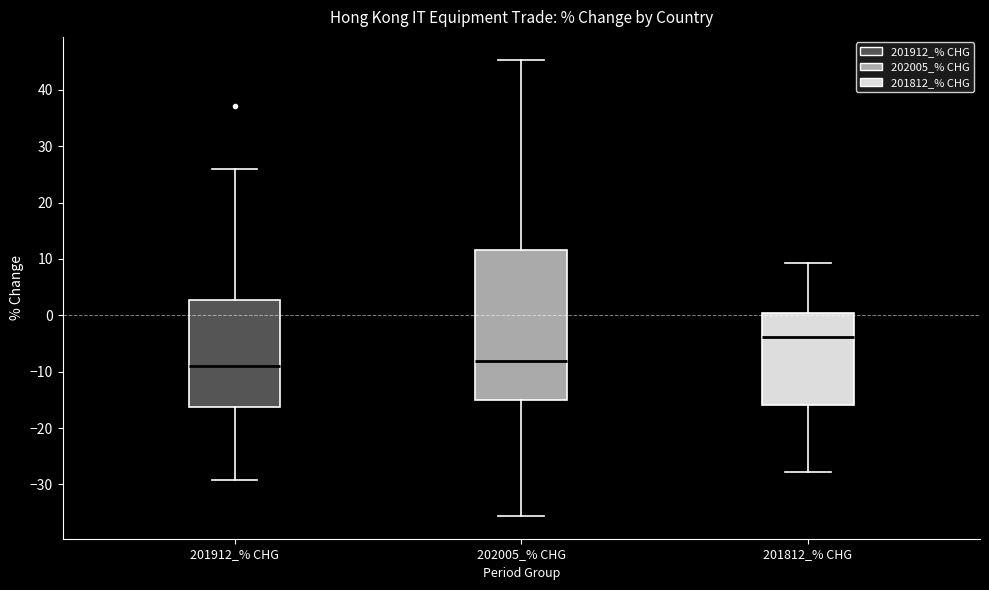

Reading left to right, transcribe this box plot: for each box, give where its median line is, the range the box spans, and where its two whiskers end, as read against the y-axis. The values are not printed on the chart, so give them approximately, as read against the axis.

201912_% CHG: median -9, box -16 to 3, whiskers -29 to 26
202005_% CHG: median -8, box -15 to 12, whiskers -36 to 45
201812_% CHG: median -4, box -16 to 0, whiskers -28 to 9